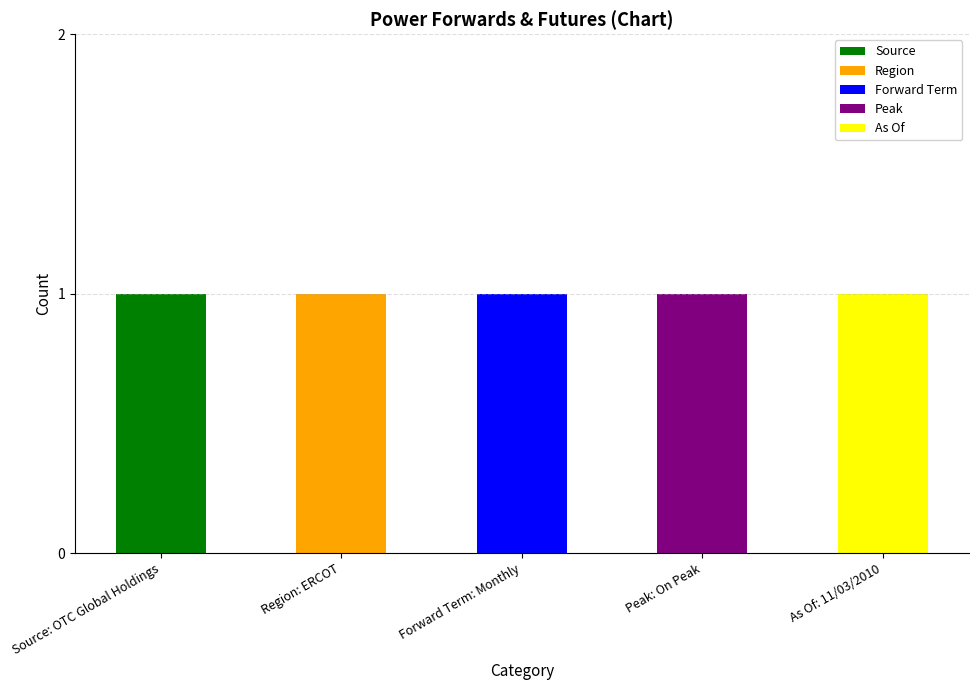

Are the bars horizontal?

No